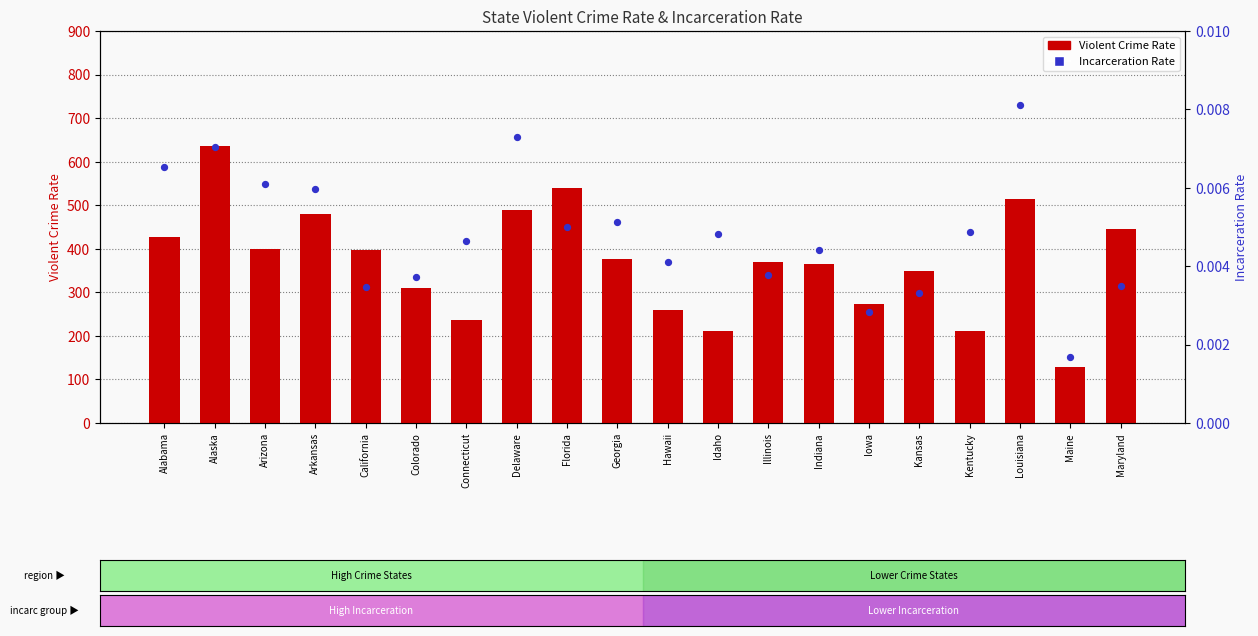

Is the value of Incarceration Rate at Idaho greater than the value of Violent Crime Rate at Illinois?

No